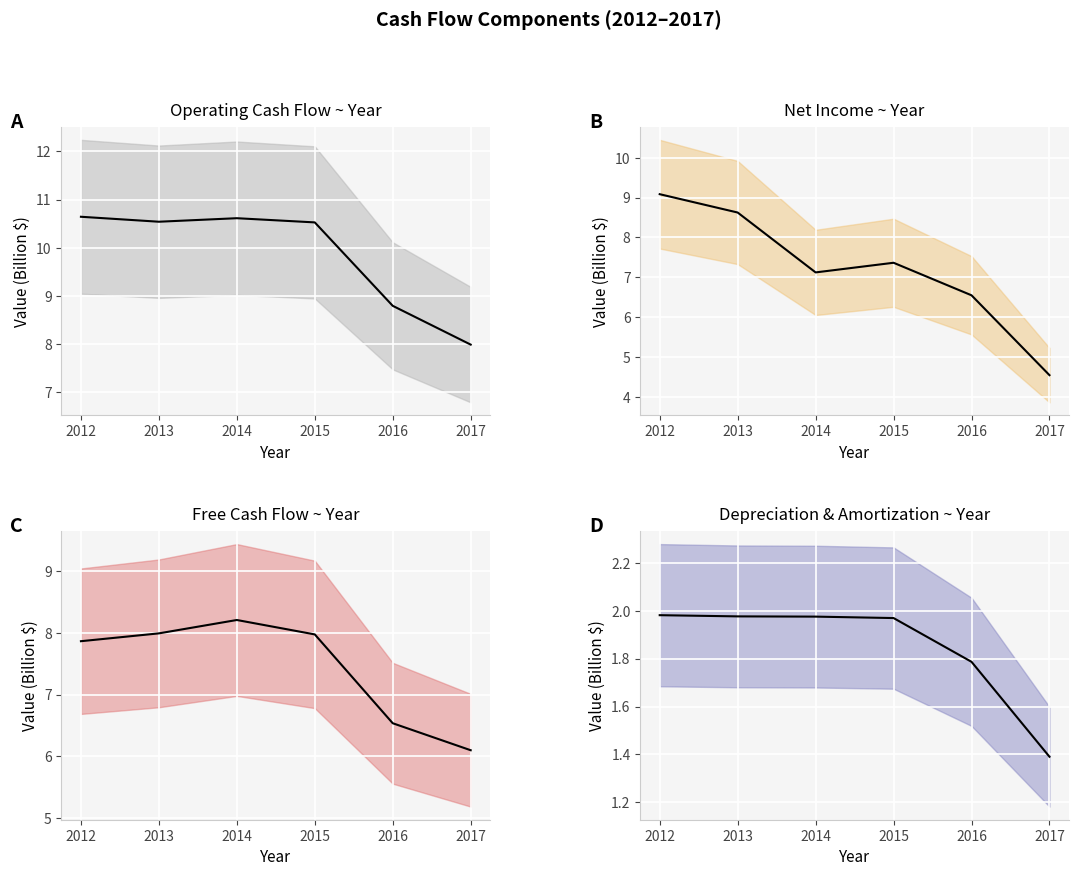

At how many categories does at least one series exceed 9?

4